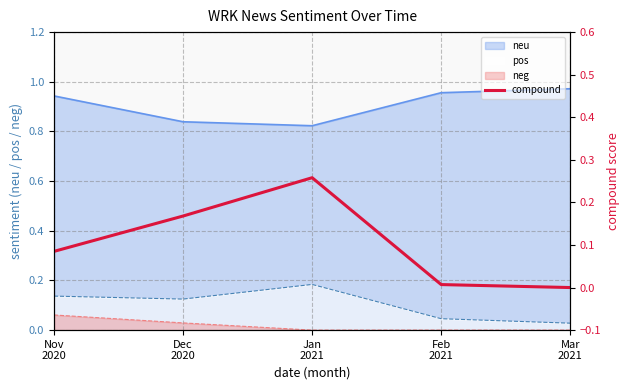

What is the label of the 3rd point from the right?

Jan
2021